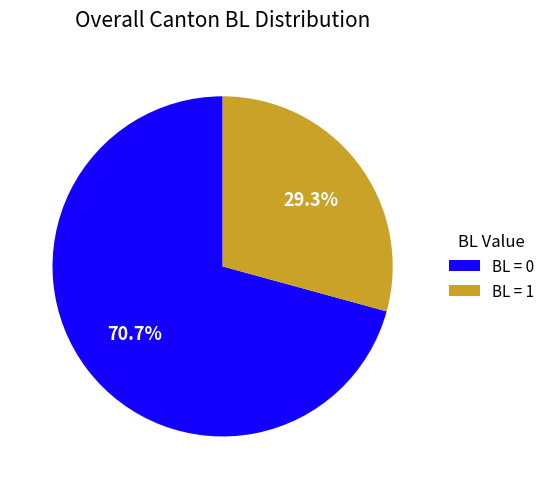

Which slice is the largest?

BL = 0